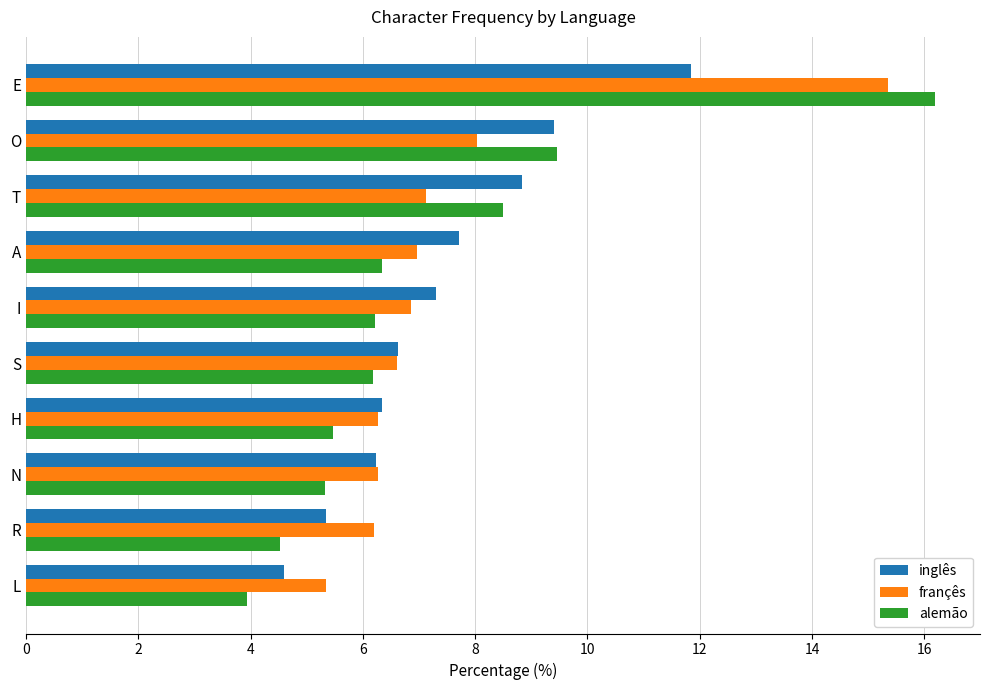

Where is françês nearest to the value 10?

O